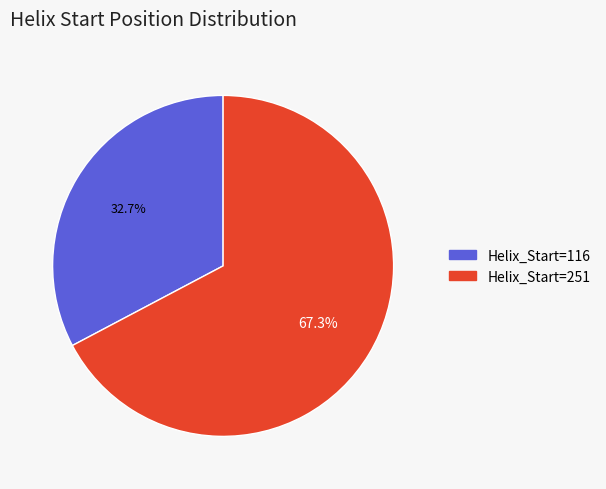

Which has a higher value, Helix_Start=251 or Helix_Start=116?

Helix_Start=251